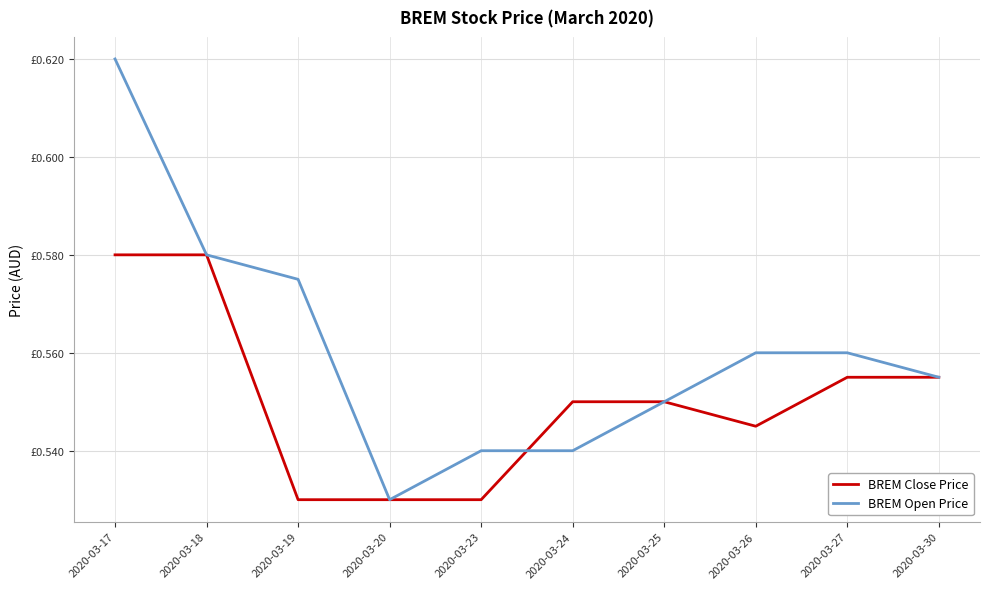

Count the BREM Close Price values in the range 0 to 1.

10